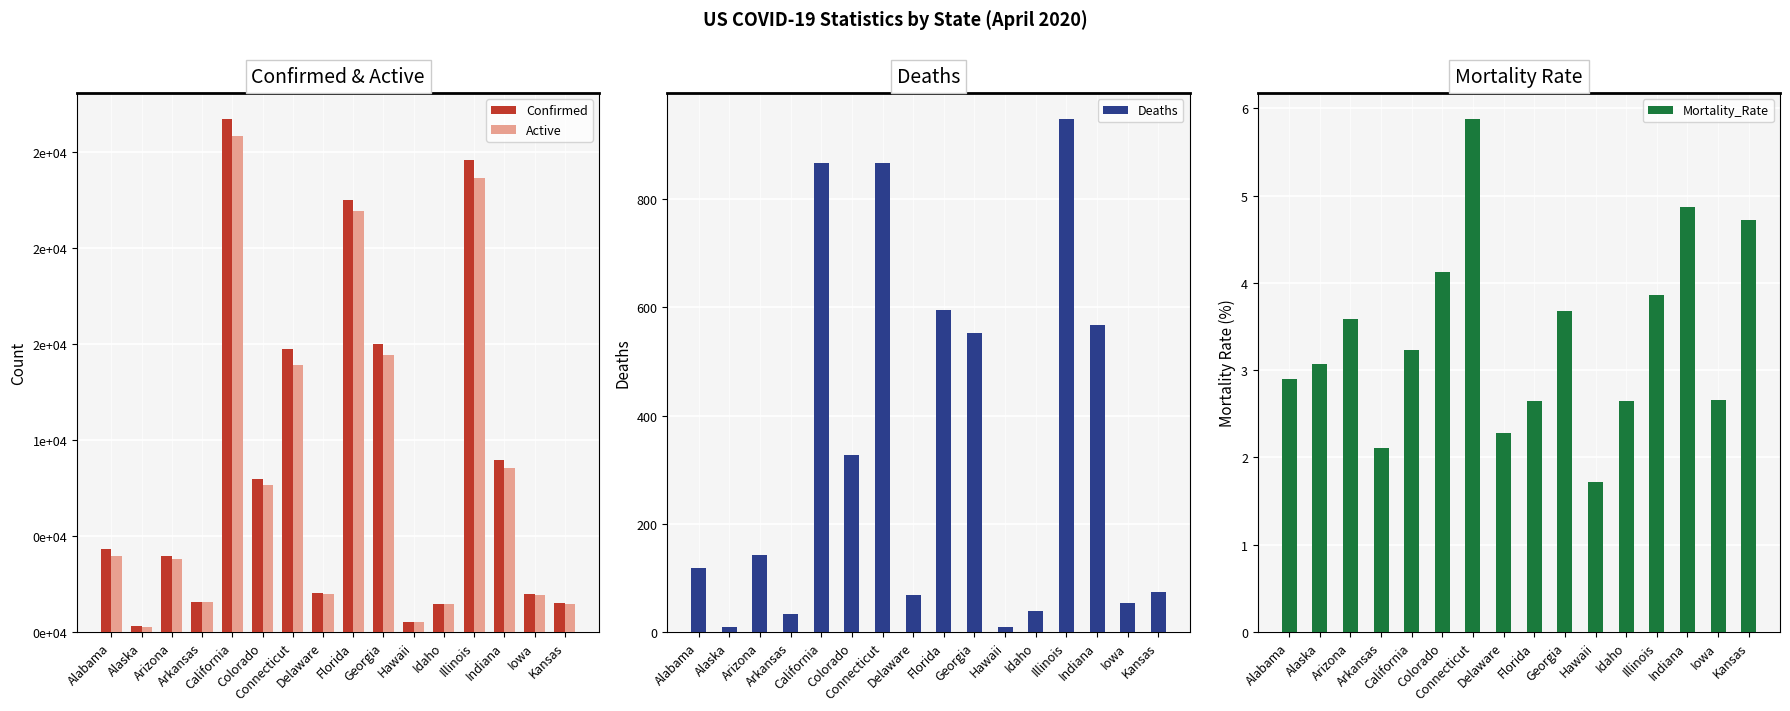

At Illinois, list the series in order from largest to smallest.

Confirmed, Active, Deaths, Mortality_Rate